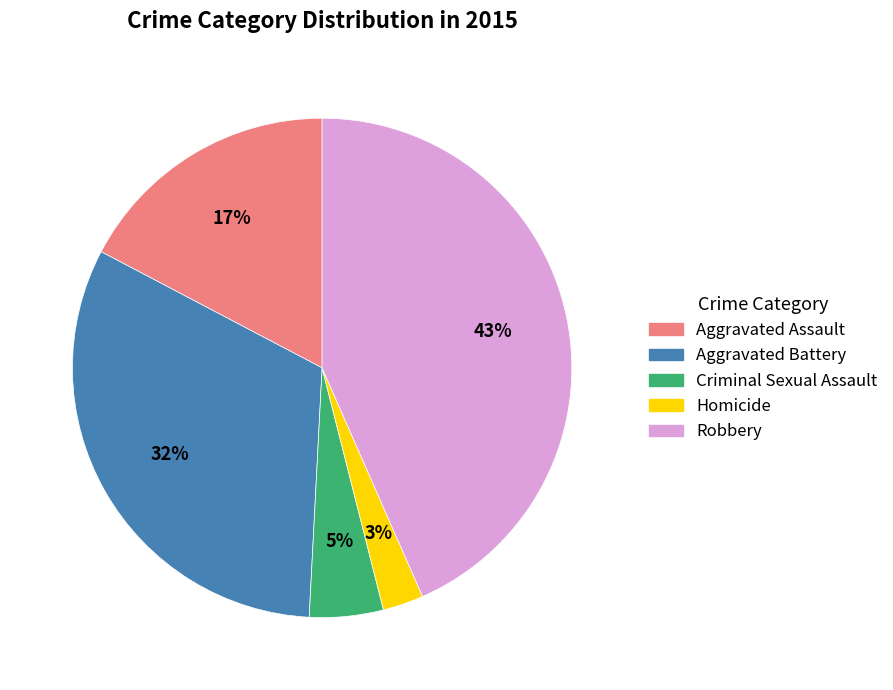

How many segments does this pie chart have?

5